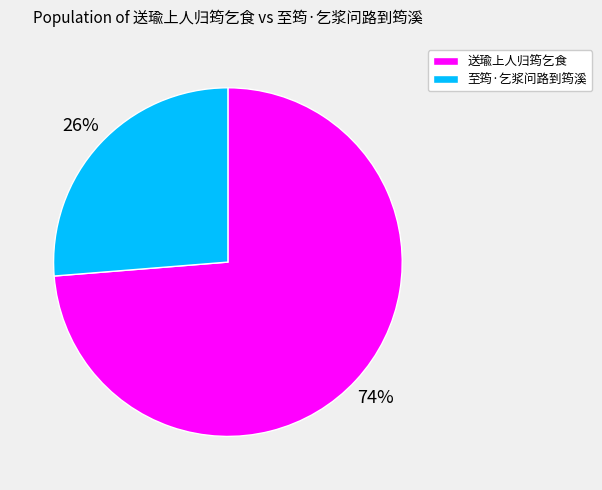

Is the sum of 至筠·乞浆问路到筠溪 and 送瑜上人归筠乞食 greater than half?

Yes